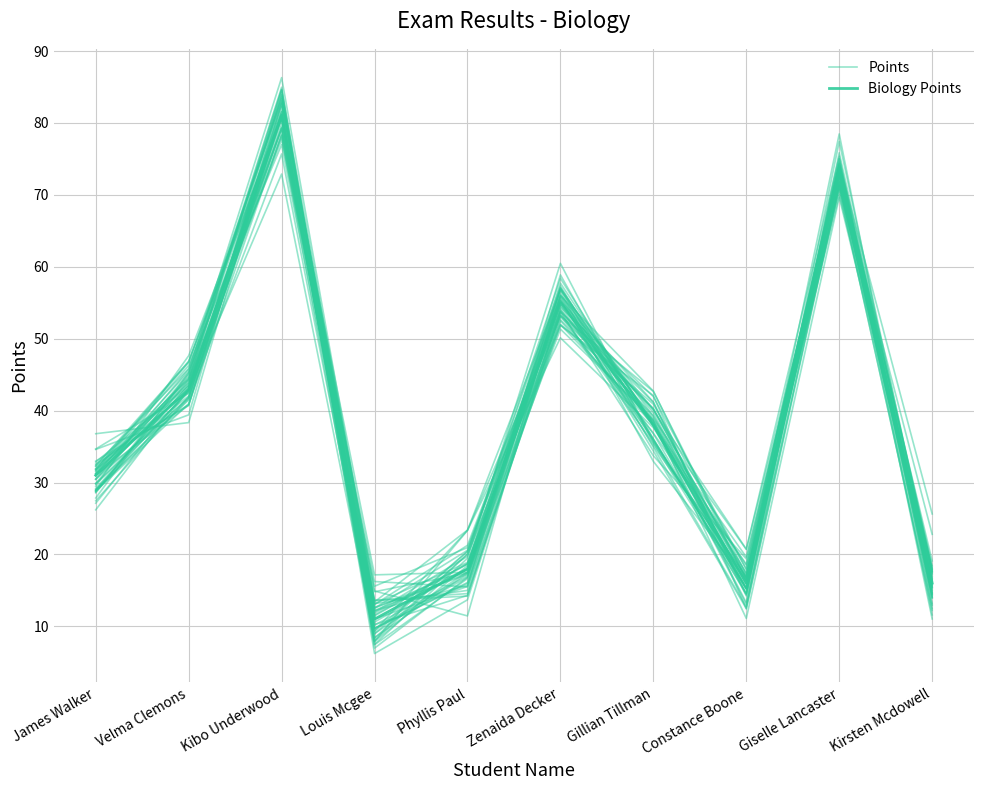

What are all the series names shown in the legend?

Points, Biology Points